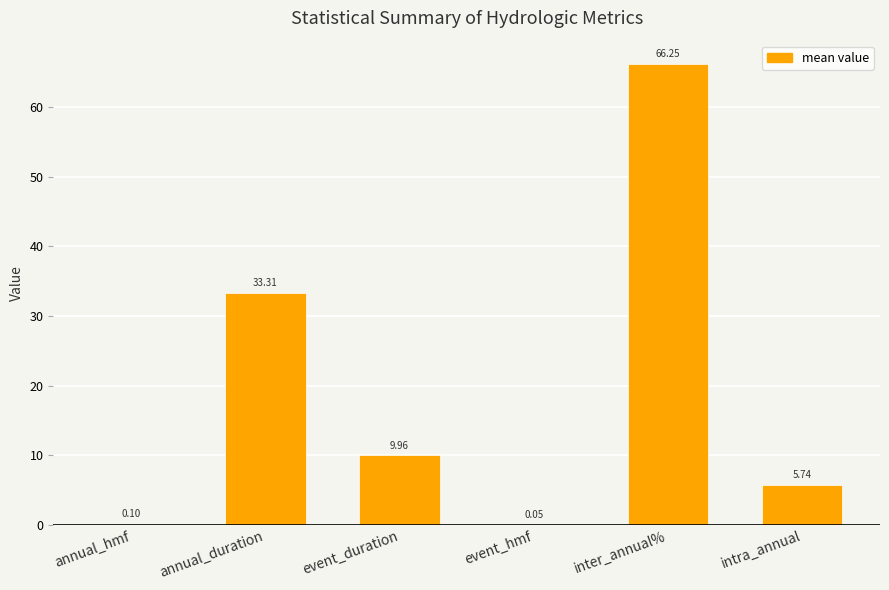

At which category does the chart reach its peak across all series?

inter_annual%